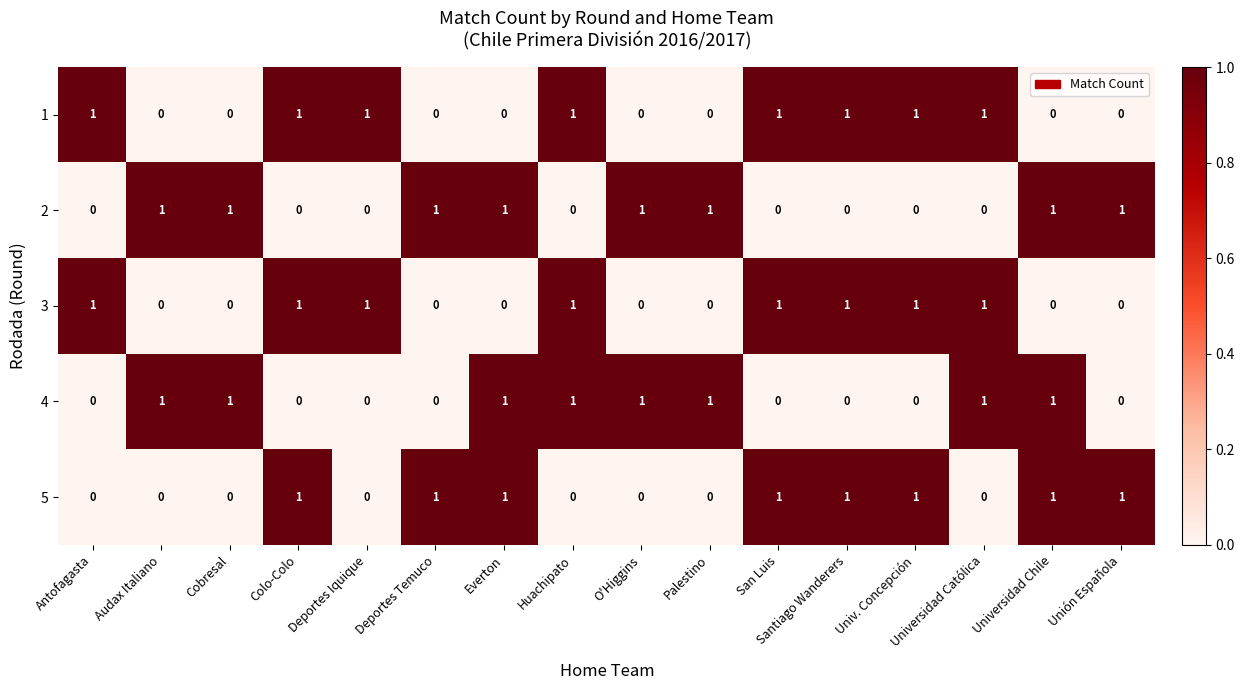

What is the sum of all 5 values?

8